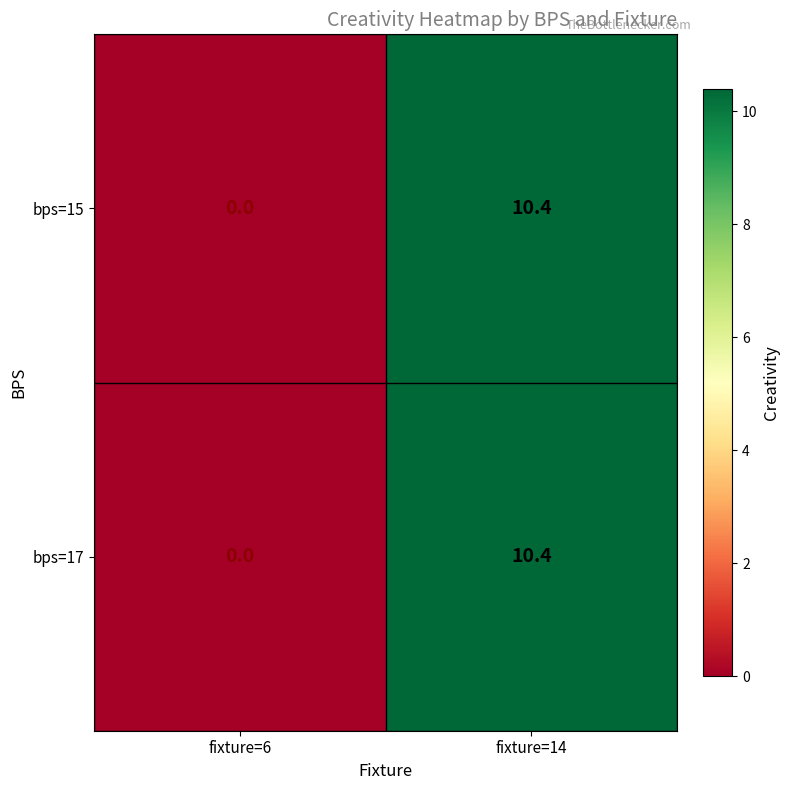

At how many categories does at least one series exceed 8?

1